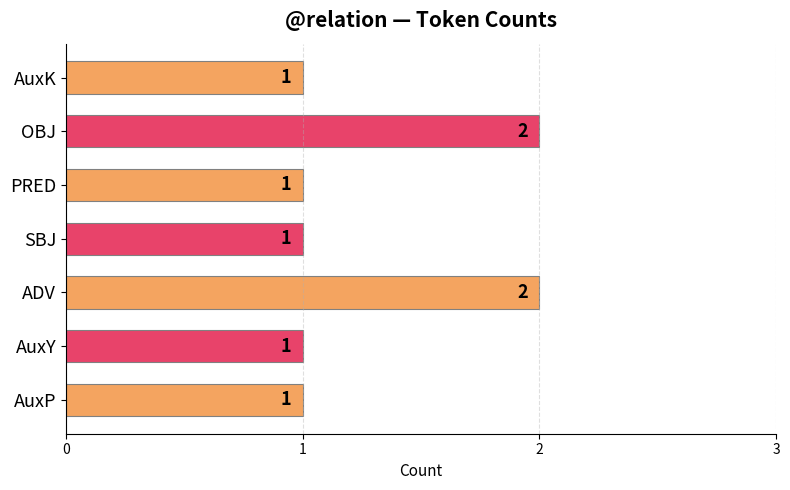

How many bars are there in total?

7